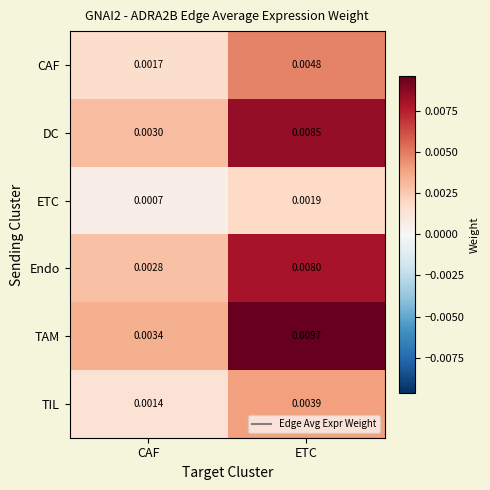

At which label does TAM reach its peak?

ETC